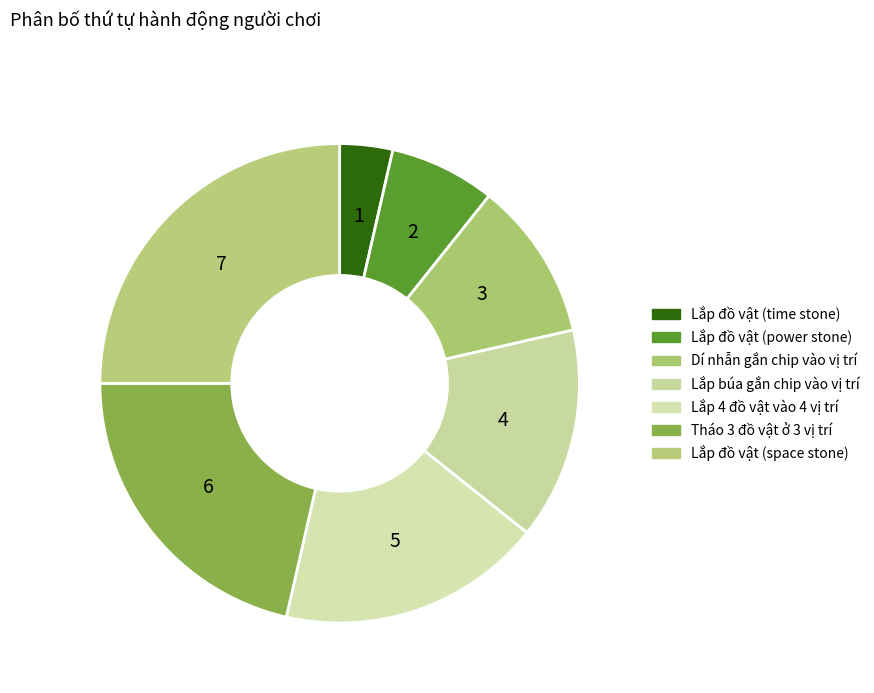

True or false: Lắp đồ vật (space stone) accounts for 25% of the total.

True